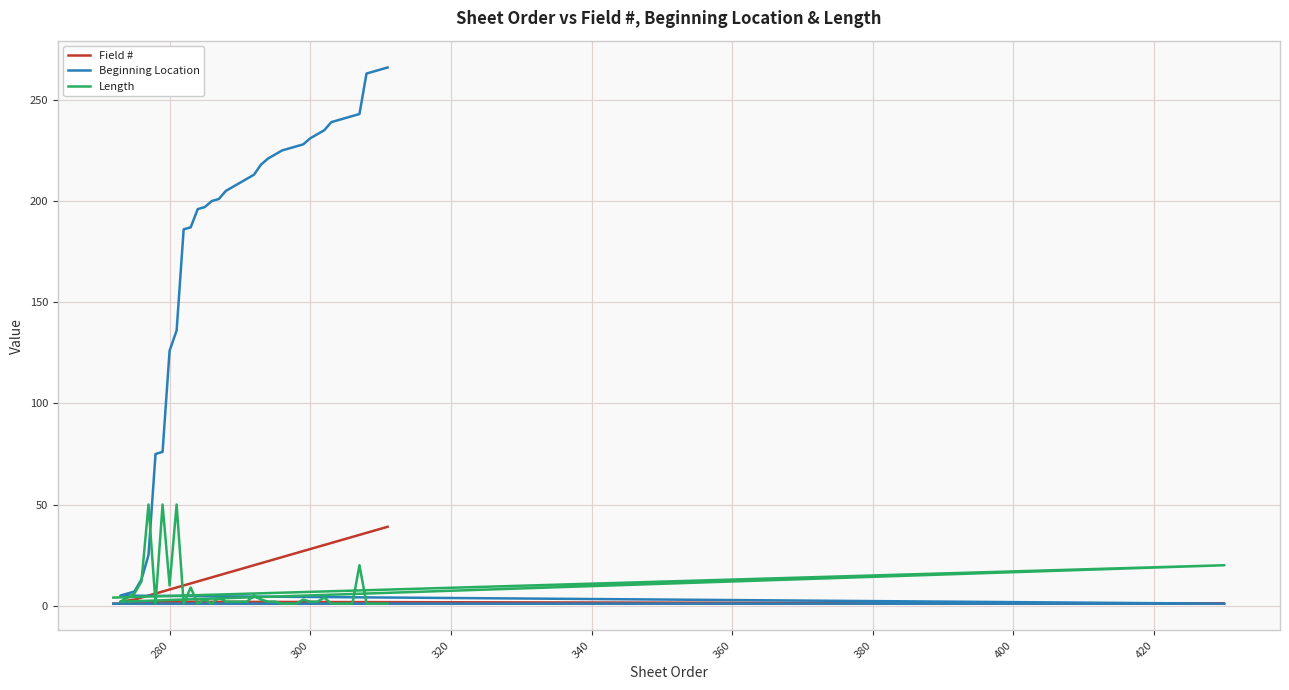

True or false: Beginning Location has more than 0 interior local peaks.

False